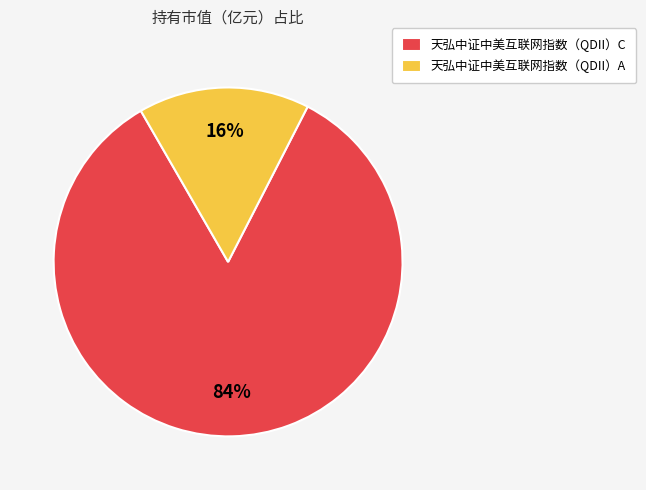

What percentage is the 天弘中证中美互联网指数（QDII）C slice, to the nearest percent?

84%